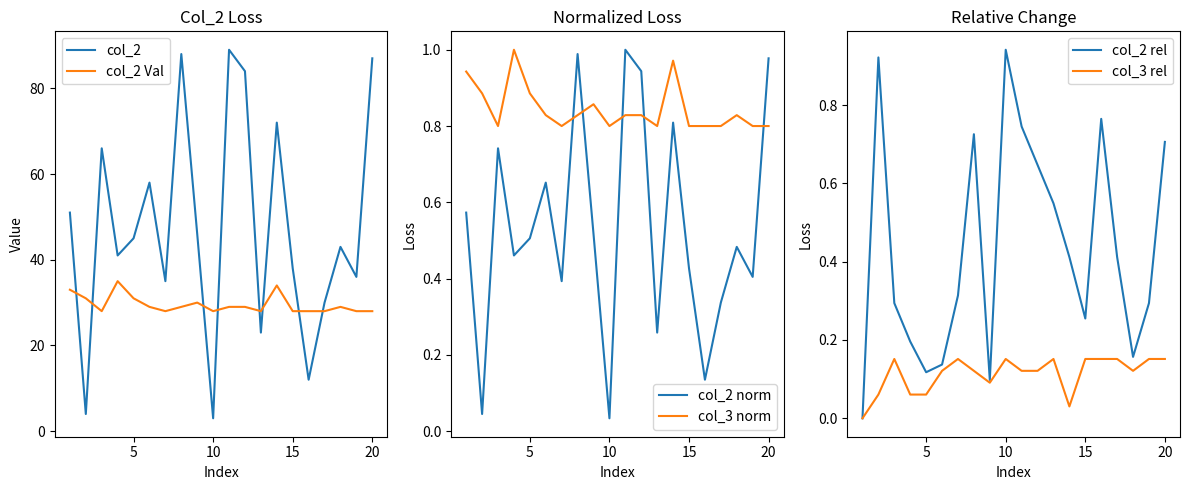

True or false: col_2 Val has more than 1 points higher than both neighbors.

True